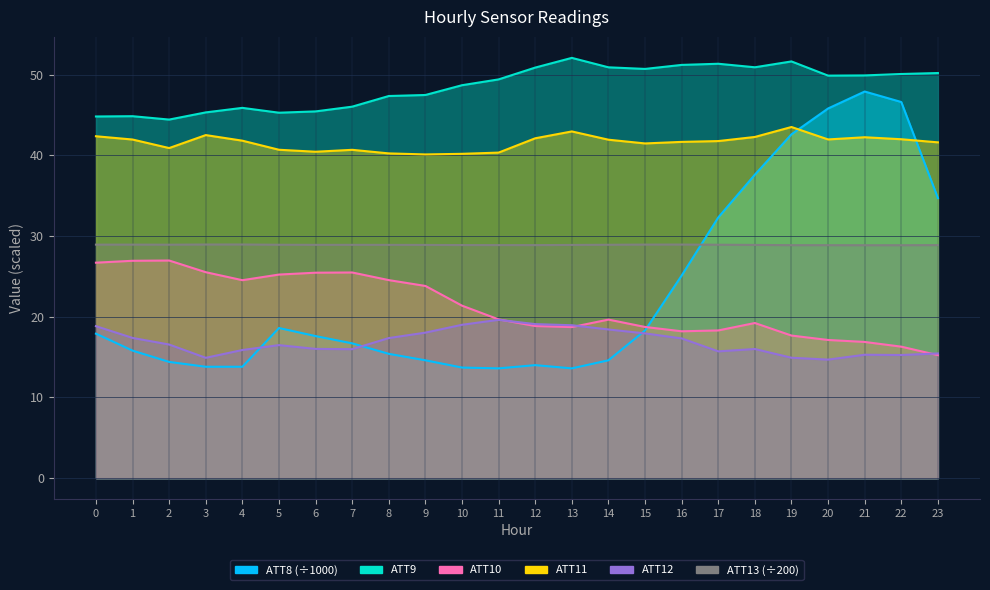

Reading left to right, what are all the values shown in this chart?

ATT8: 0=17.9	1=15.8	2=14.4	3=13.8	4=13.8	5=18.6	6=17.6	7=16.7	8=15.4	9=14.6	10=13.7	11=13.6	12=14.0	13=13.6	14=14.6	15=18.3	16=25.1	17=32.3	18=37.6	19=42.6	20=45.8	21=47.9	22=46.6	23=34.7
ATT9: 0=44.8	1=44.8	2=44.4	3=45.3	4=45.9	5=45.3	6=45.4	7=46.0	8=47.3	9=47.5	10=48.7	11=49.4	12=50.9	13=52.1	14=50.9	15=50.7	16=51.2	17=51.3	18=50.9	19=51.6	20=49.9	21=49.9	22=50.1	23=50.2
ATT10: 0=26.7	1=26.9	2=27.0	3=25.5	4=24.5	5=25.2	6=25.5	7=25.5	8=24.5	9=23.8	10=21.4	11=19.7	12=18.8	13=18.7	14=19.6	15=18.7	16=18.2	17=18.3	18=19.2	19=17.7	20=17.1	21=16.9	22=16.3	23=15.2
ATT11: 0=42.4	1=42.0	2=40.9	3=42.5	4=41.8	5=40.7	6=40.4	7=40.7	8=40.2	9=40.1	10=40.2	11=40.3	12=42.1	13=43.0	14=41.9	15=41.5	16=41.7	17=41.8	18=42.3	19=43.5	20=42.0	21=42.2	22=42.0	23=41.6
ATT12: 0=18.8	1=17.4	2=16.6	3=14.9	4=15.9	5=16.5	6=16.0	7=16.0	8=17.4	9=18.0	10=19.0	11=19.6	12=19.1	13=18.9	14=18.4	15=17.9	16=17.3	17=15.7	18=16.0	19=14.9	20=14.7	21=15.3	22=15.3	23=15.4
ATT13: 0=28.9	1=28.9	2=28.9	3=28.9	4=28.9	5=28.9	6=28.9	7=28.9	8=28.9	9=28.9	10=28.9	11=28.9	12=28.9	13=28.9	14=28.9	15=28.9	16=28.9	17=28.9	18=28.9	19=28.9	20=28.9	21=28.9	22=28.9	23=28.9